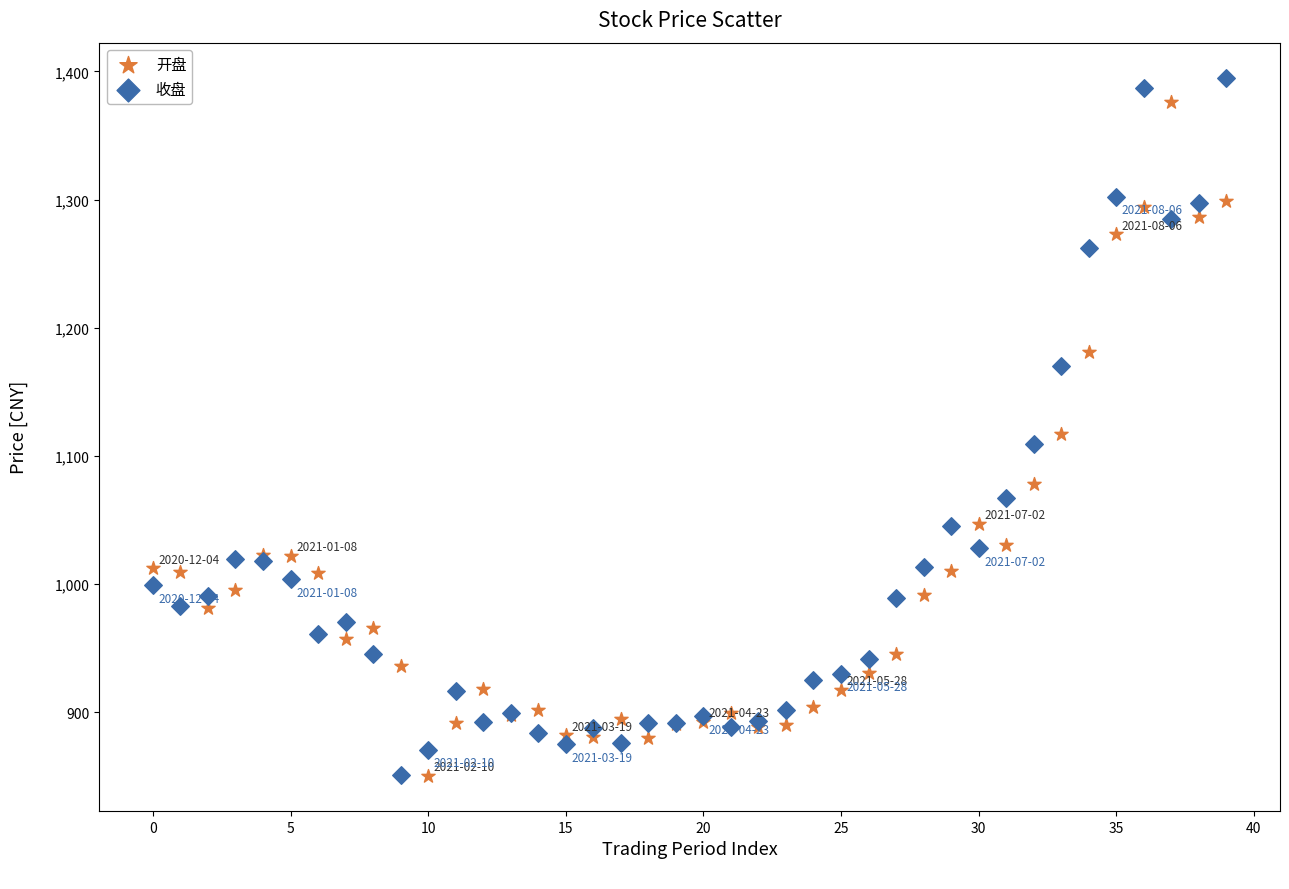

What are all the series names shown in the legend?

开盘, 收盘